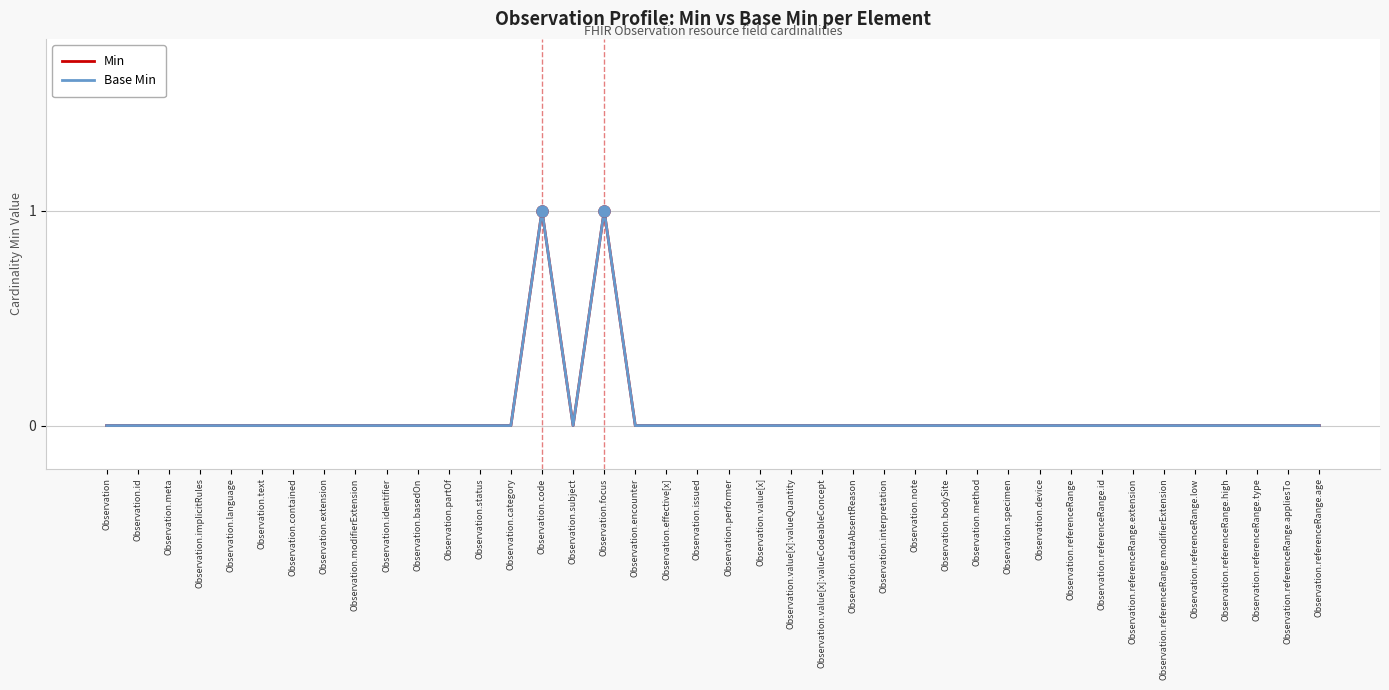

What position from the left is Observation.referenceRange.id?

33